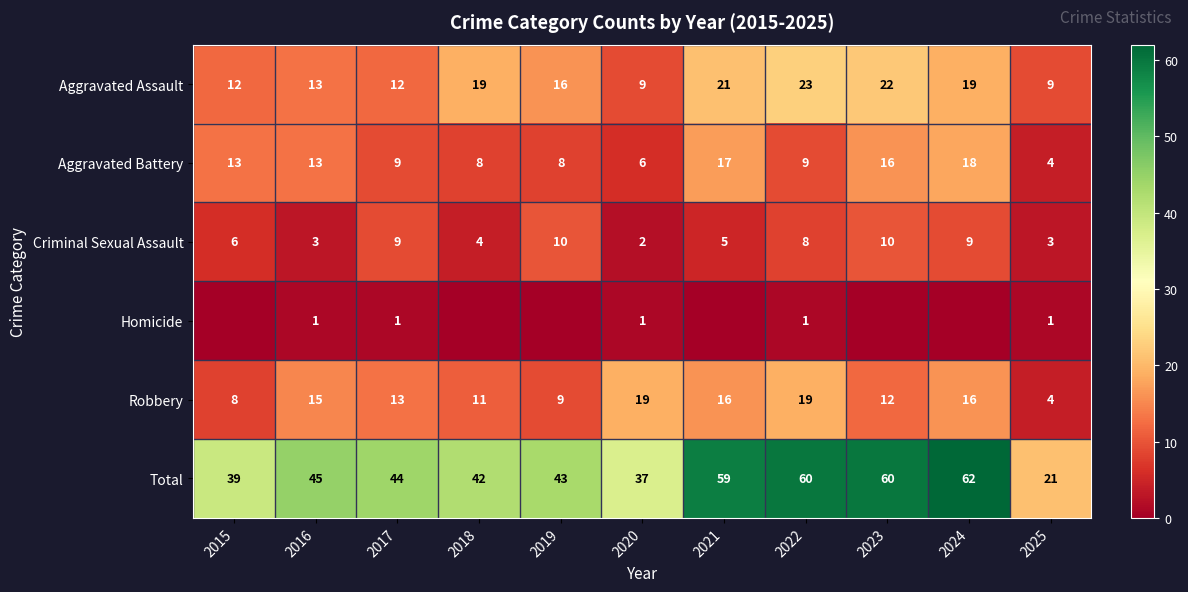

At which label does Total first exceed 44?

2016